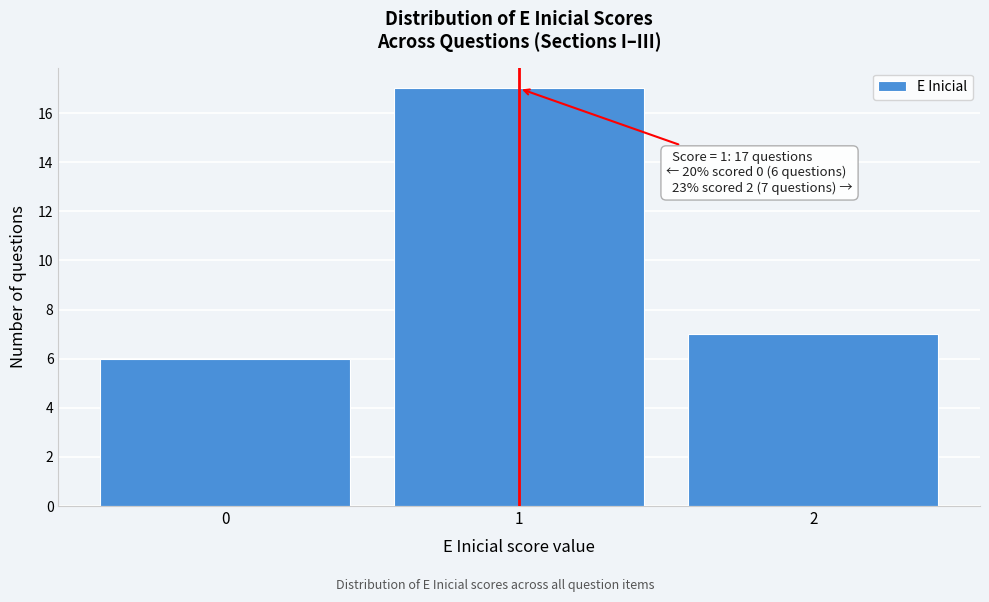

Which range on the x-axis has the tallest bar?

0.5 to 1.5